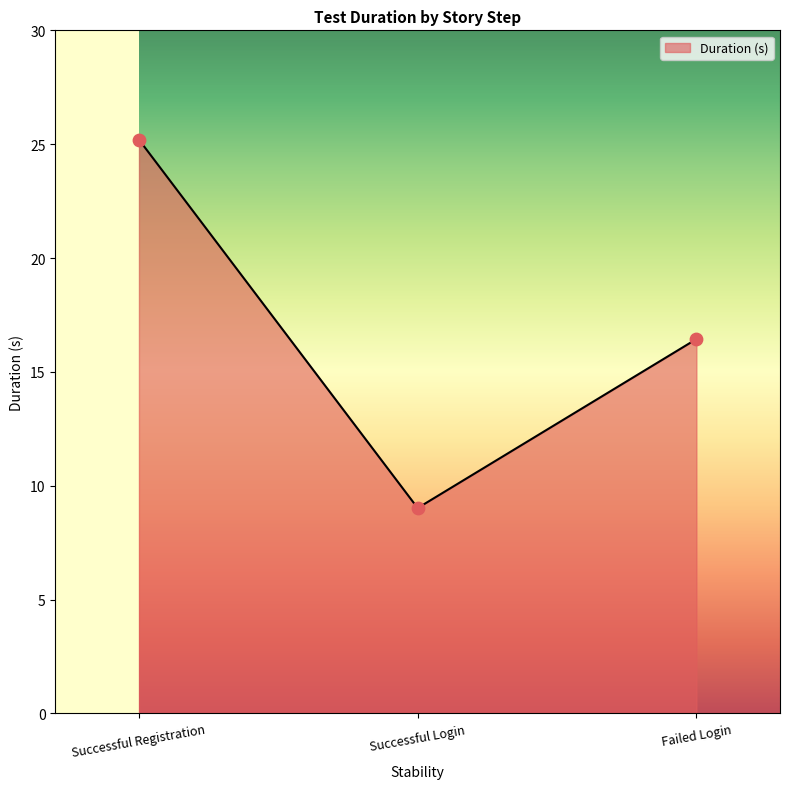

What is the ratio of the value at Successful Registration to the value at Successful Login?

2.8